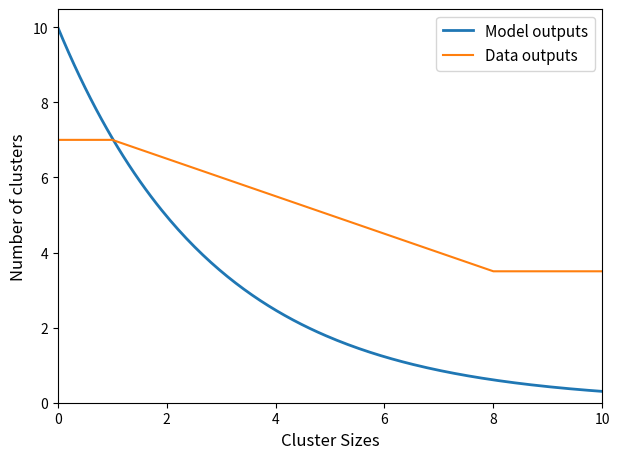

What is the maximum value for Data outputs?

7.0